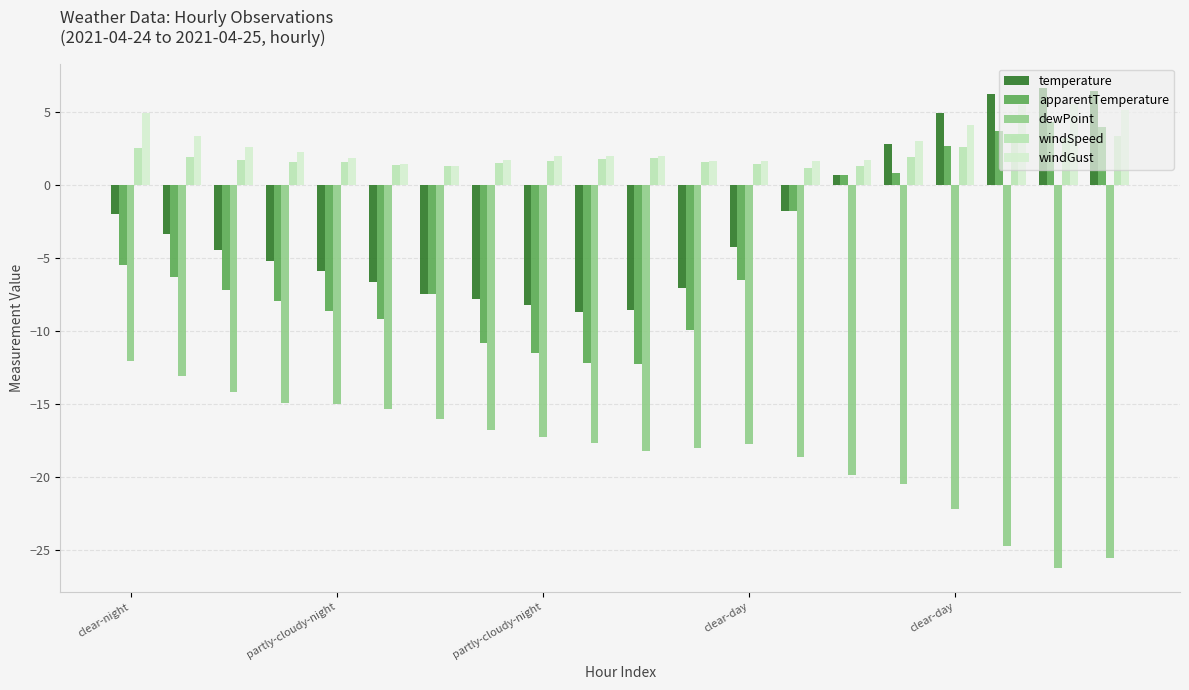

What is the minimum value shown in the chart?

-26.2